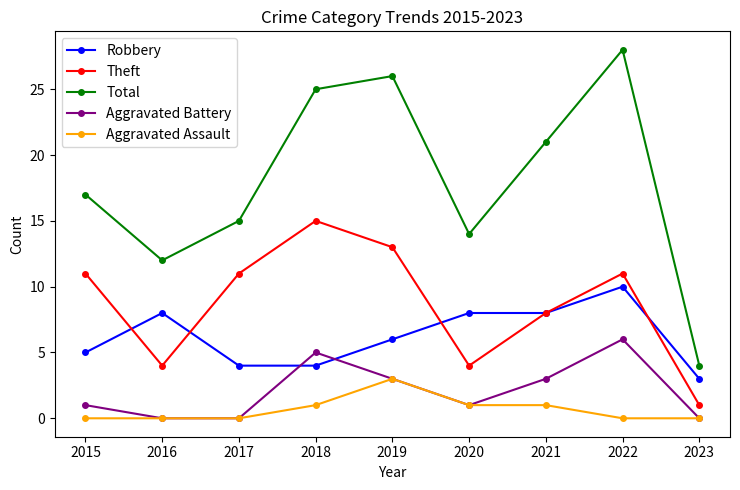

The value of Robbery at 2023 is 2. True or false?

False